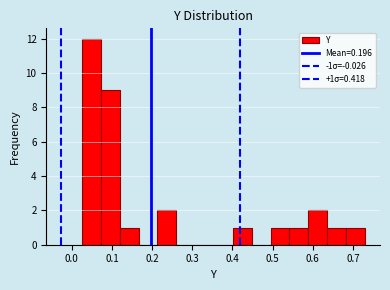

Over which range of the x-axis is the bar tallest?

0.03 to 0.07